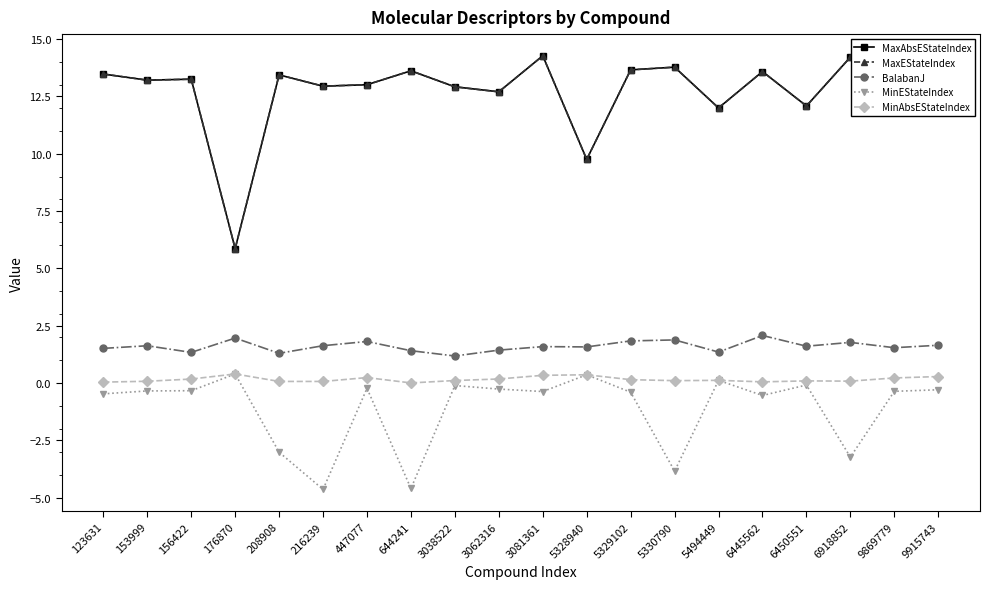

List the labels in order of MinAbsEStateIndex value, largest first.

176870, 5328940, 3081361, 9915743, 447077, 9869779, 3062316, 156422, 5329102, 5494449, 3038522, 5330790, 6450551, 6918852, 153999, 208908, 216239, 6445562, 123631, 644241